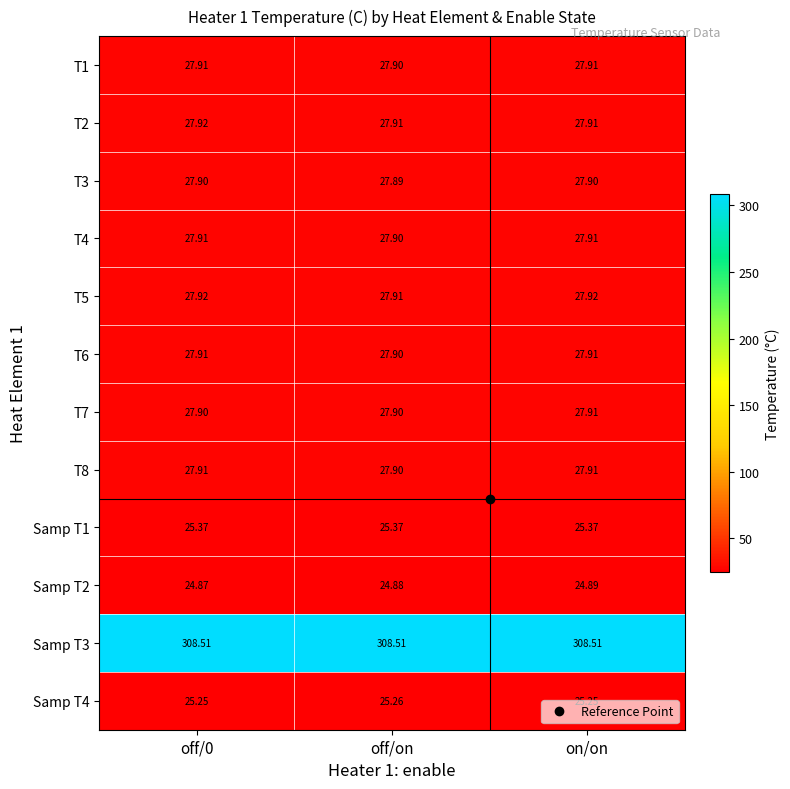

At which category is the sum across all series the highest?

on/on